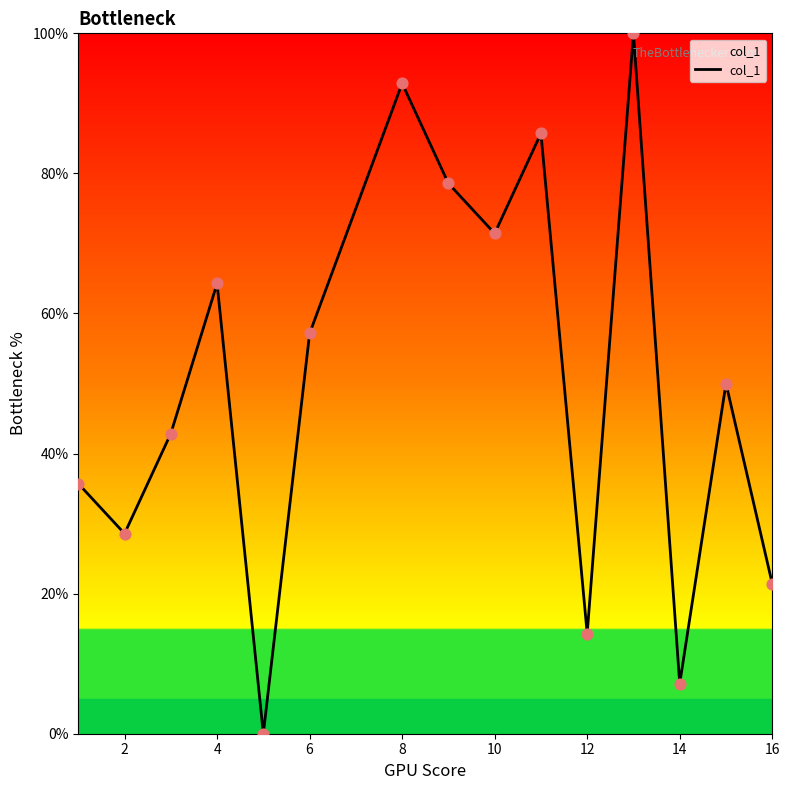

What is the difference between the maximum and minimum values?

100.0